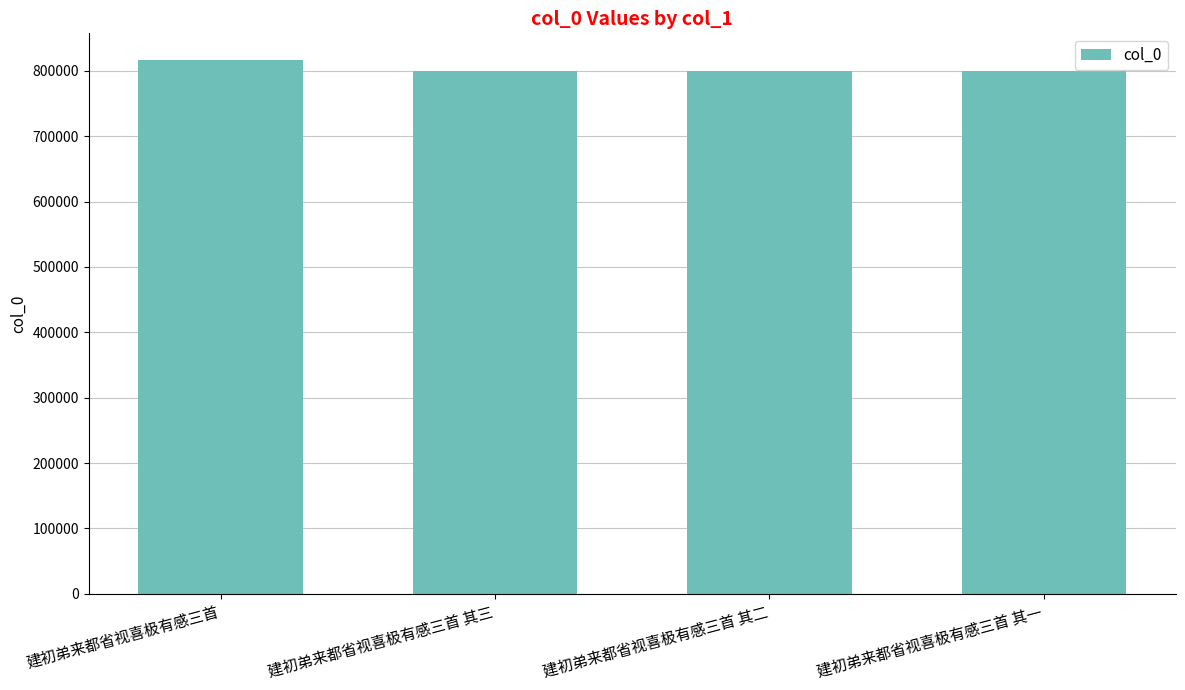

What is the label of the 3rd bar from the right?

建初弟来都省视喜极有感三首 其三